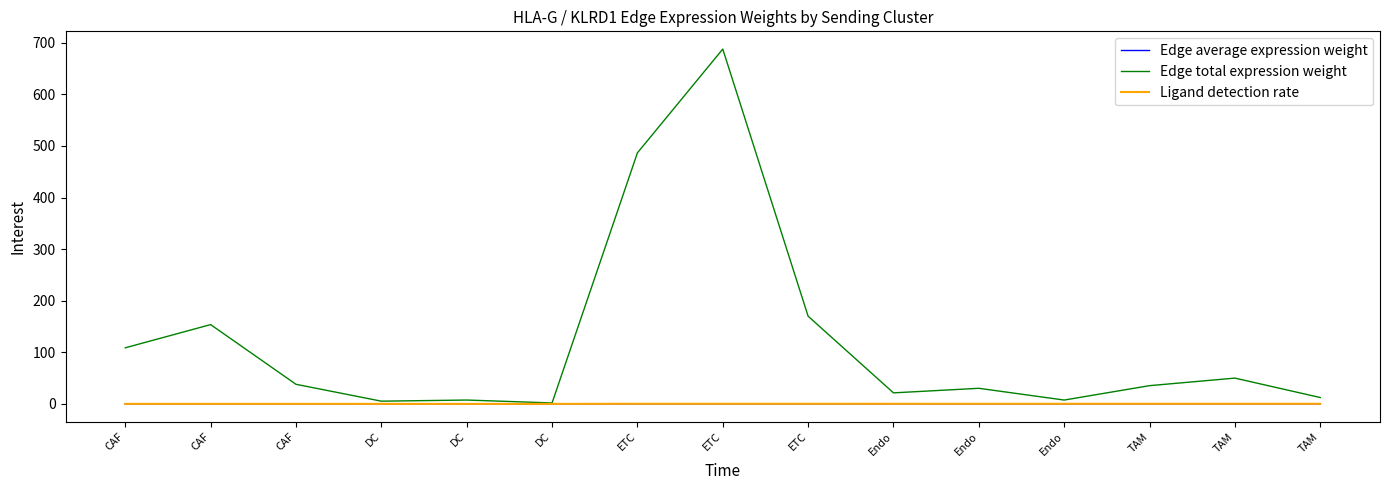

Rank the series at DC from lowest to highest value.

Edge average expression weight, Ligand detection rate, Edge total expression weight